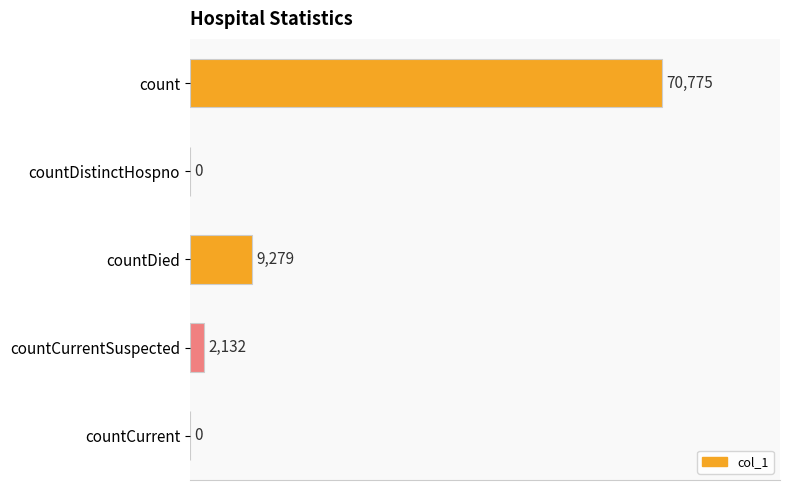

The chart shows a value of 23905 at count. True or false?

False